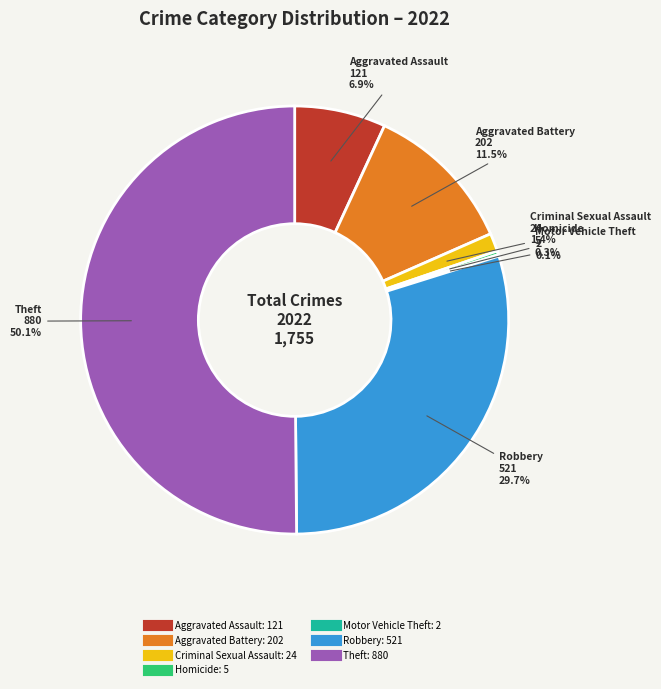

What percentage is NOT represented by Aggravated Assault?

93.1%